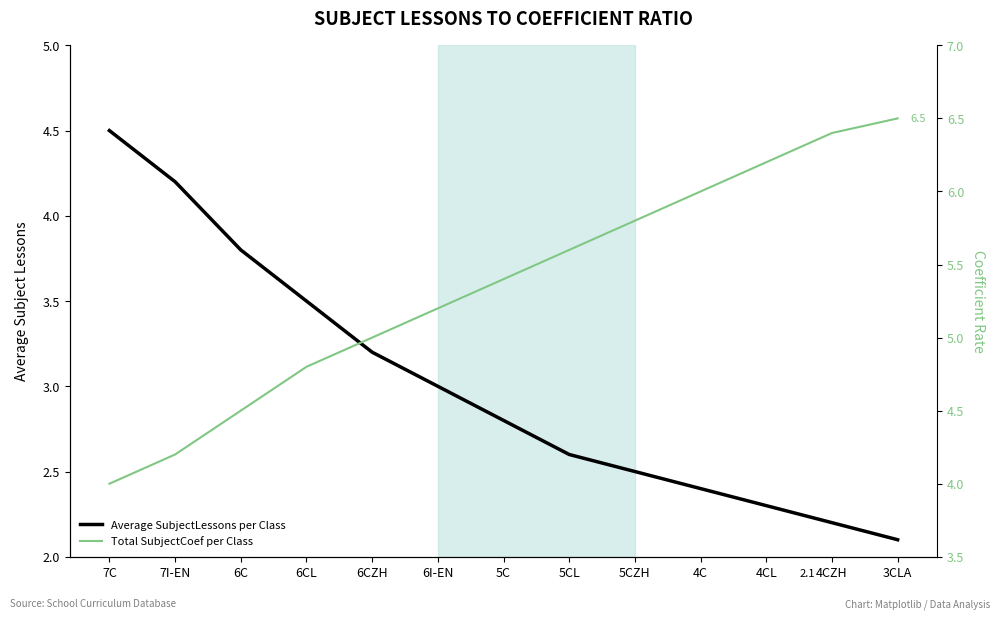

What is the lowest value of the Average SubjectLessons per Class series?

2.1